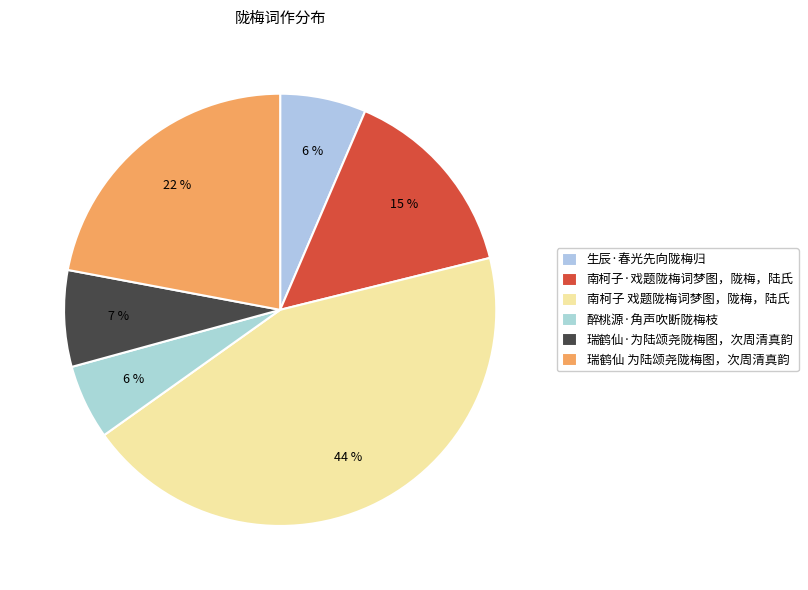

To the nearest percent, what is the difference between the largest and smallest slice percentages?

38%